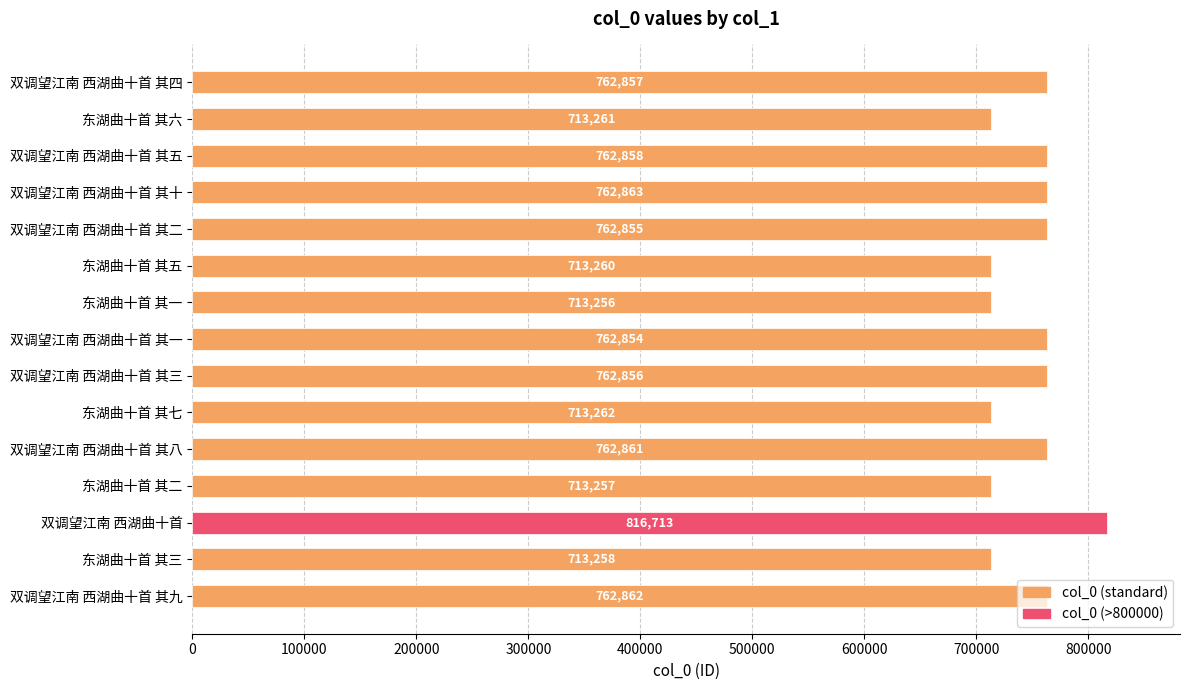

Between 双调望江南 西湖曲十首 其四 and 东湖曲十首 其七, which is larger?

双调望江南 西湖曲十首 其四